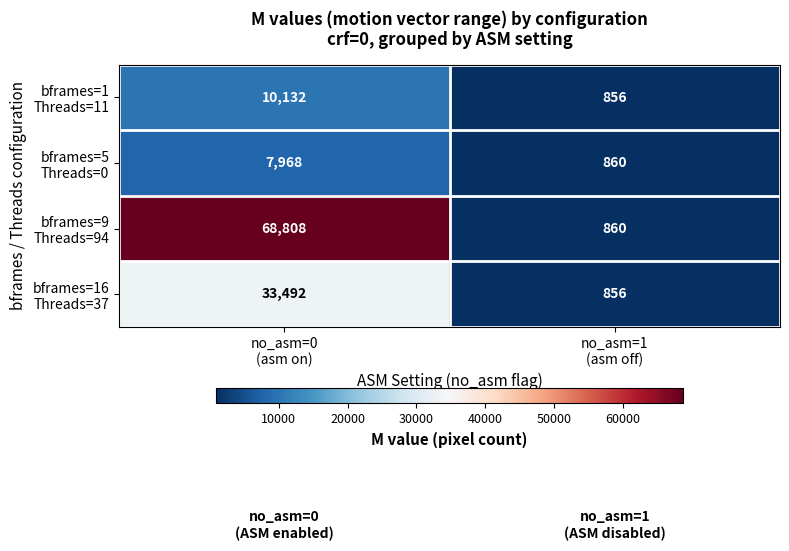

What is the greatest value displayed?

68808